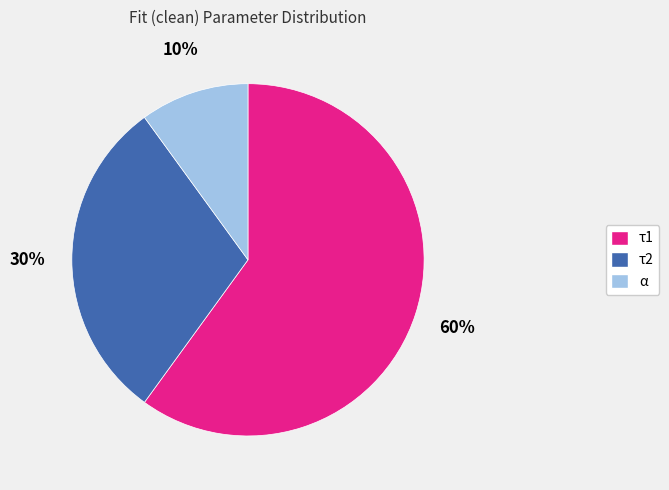

Approximately how many times larger is the value at α compared to τ2?

0.3